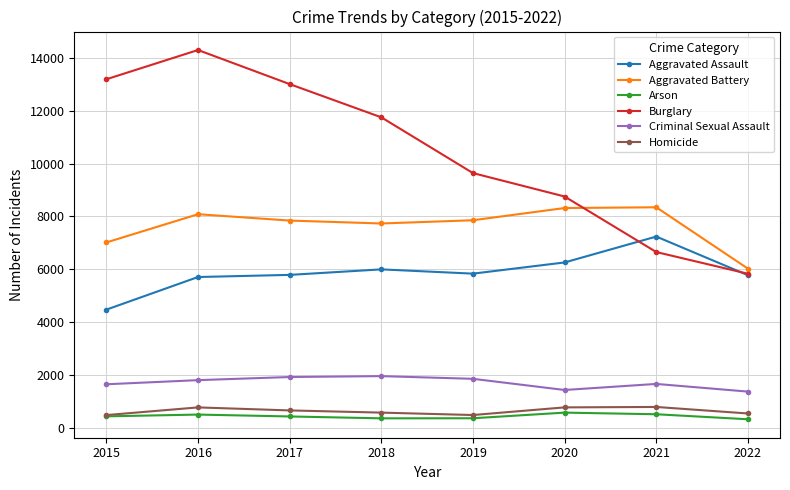

Which series has the largest total across all categories?

Burglary